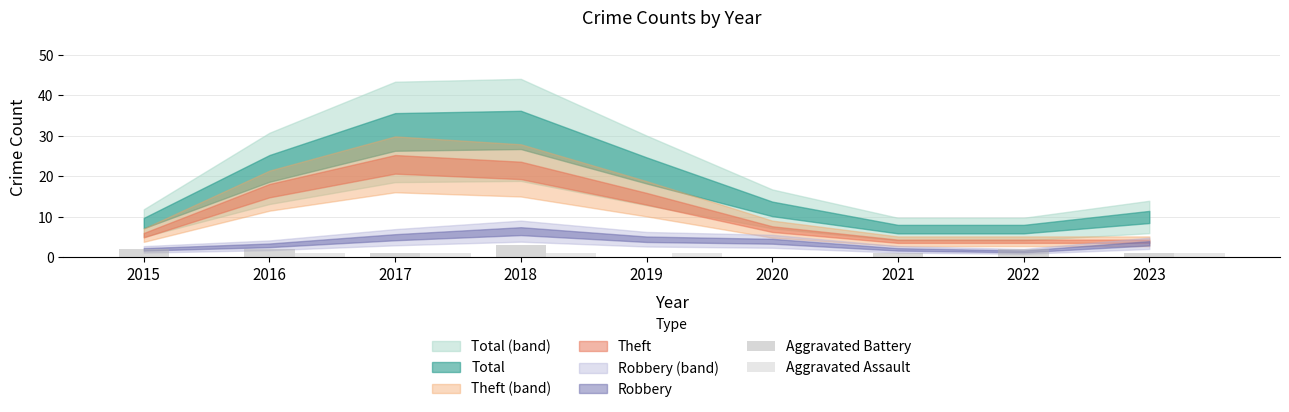

The Aggravated Assault series shows 1 at 2019. True or false?

True